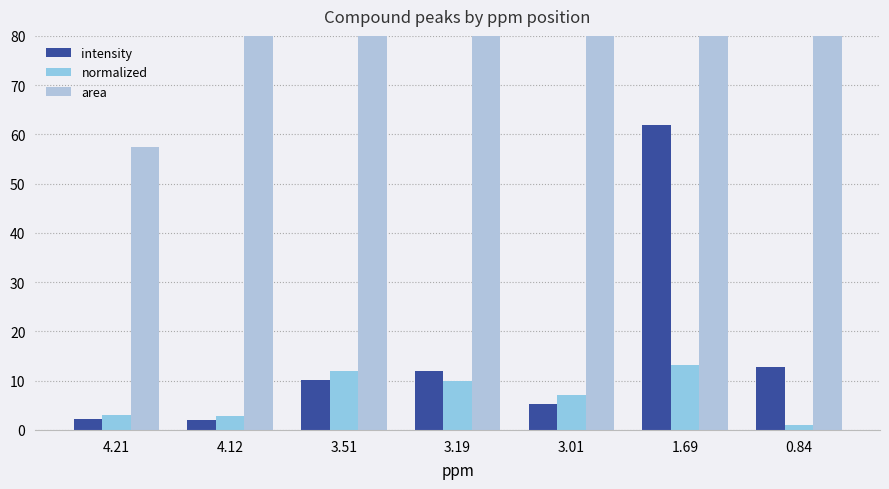

What is the sum of all intensity values?

106.1